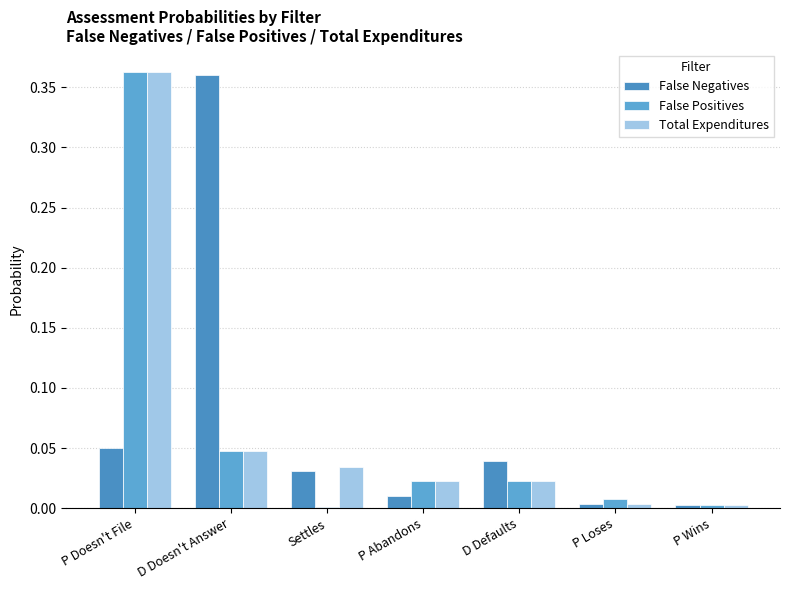

The value of False Negatives at P Doesn't File is 0.0. True or false?

True